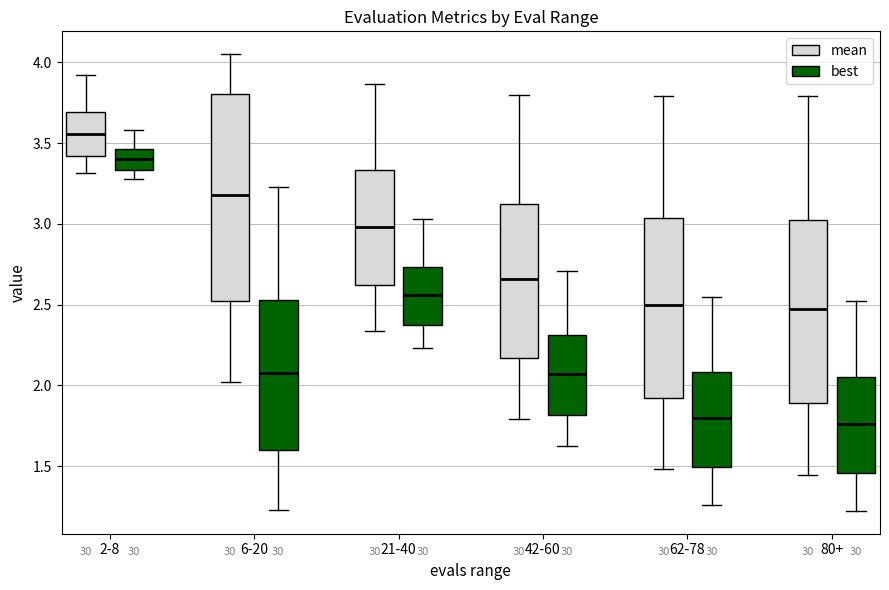

Where does the upper whisker of the box for 42-60 (mean) end on the y-axis? The values are not printed on the chart, so give them approximately, as read against the axis.

3.80